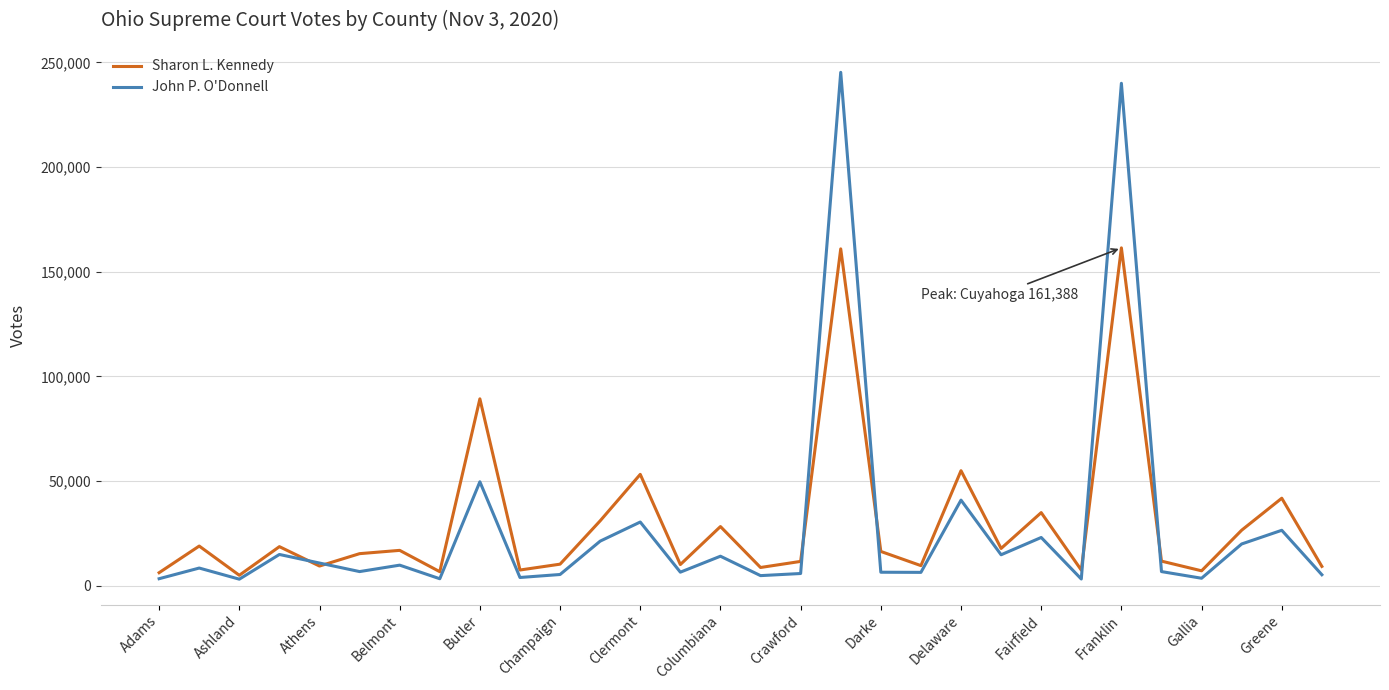

Which series has the largest range (max minus min)?

John P. O'Donnell